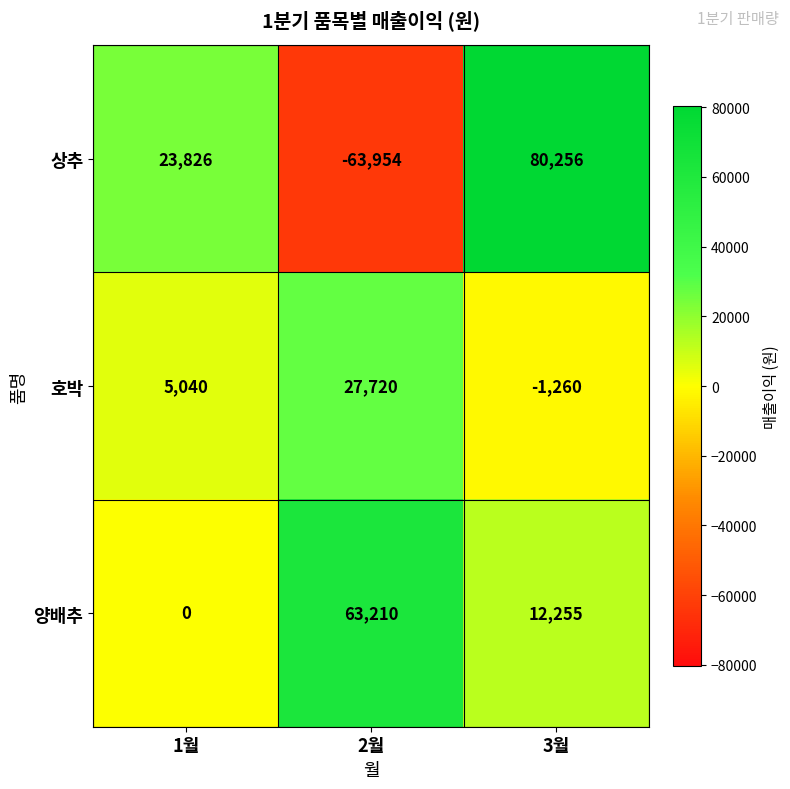

Is it true that 상추 equals 23826 at 1월?

True